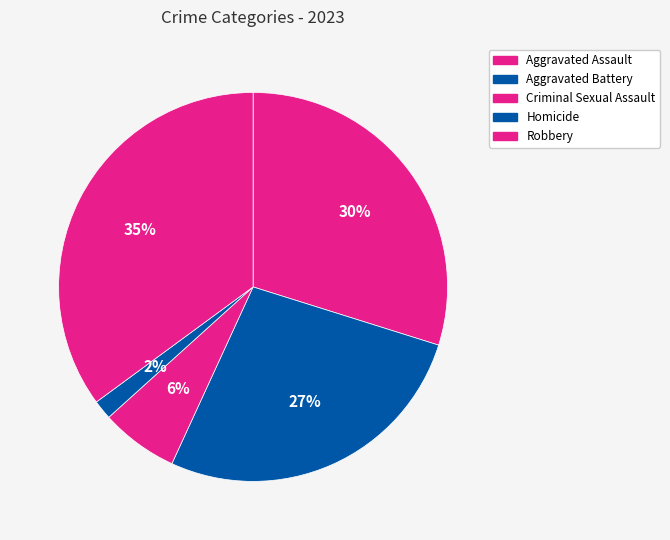

Rank the categories by value from lowest to highest.

Homicide, Criminal Sexual Assault, Aggravated Battery, Aggravated Assault, Robbery